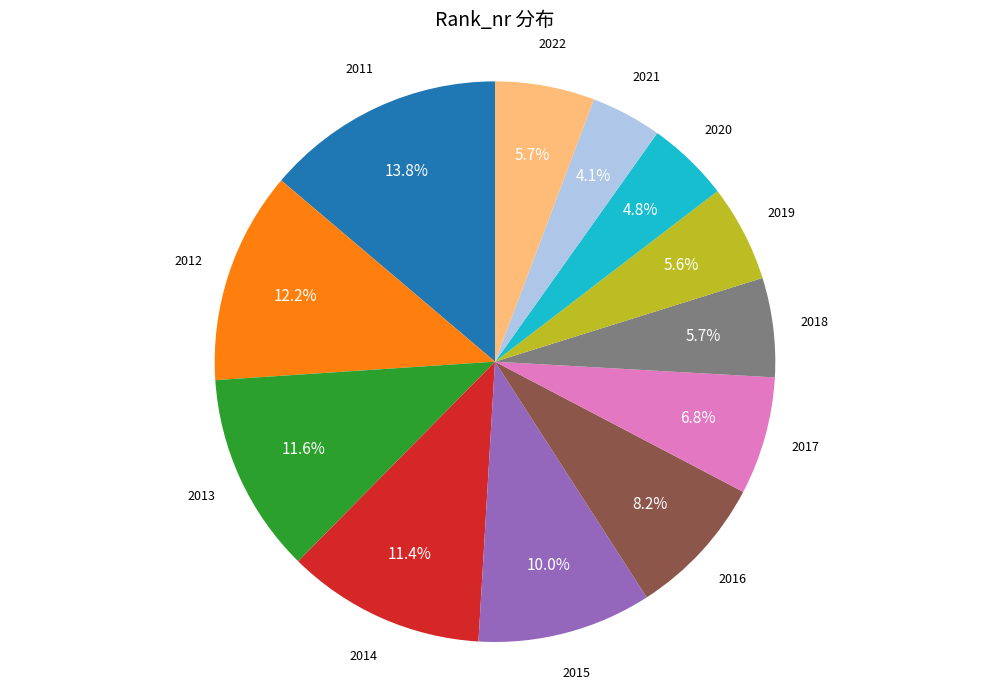

To the nearest percent, what is the average slice percentage?

8%